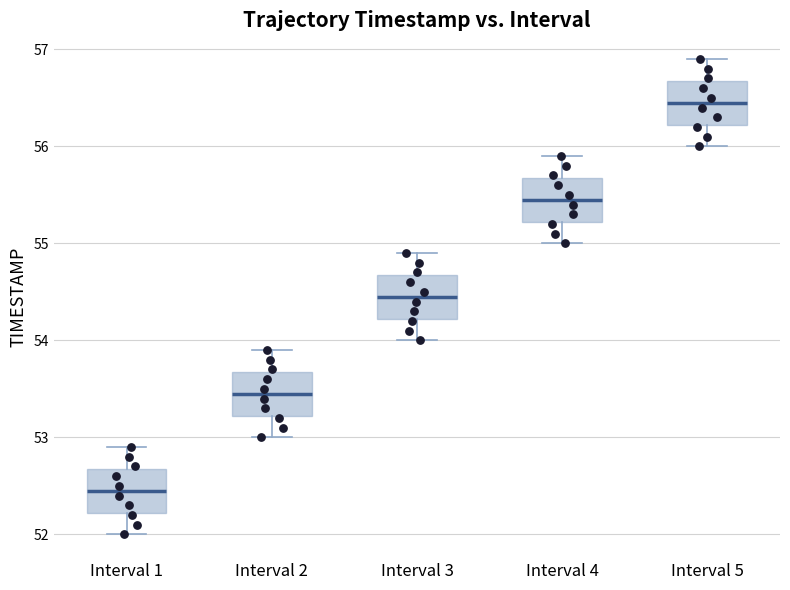

Where is the upper edge of the box for Interval 1 on the y-axis? The values are not printed on the chart, so give them approximately, as read against the axis.

52.7